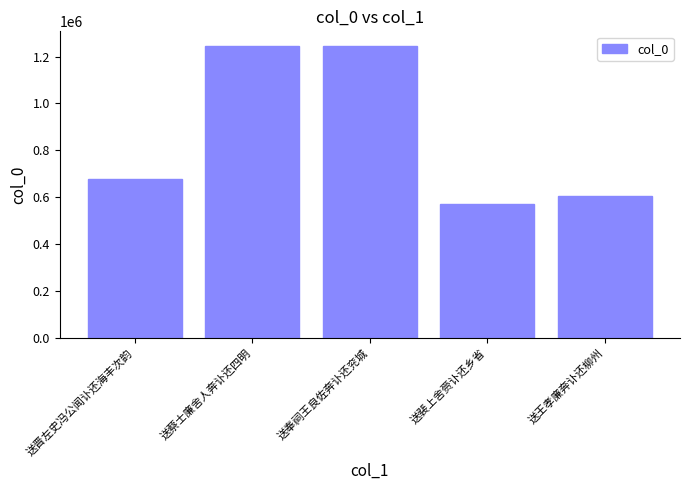

Are the bars grouped side by side (vs. stacked)?

No